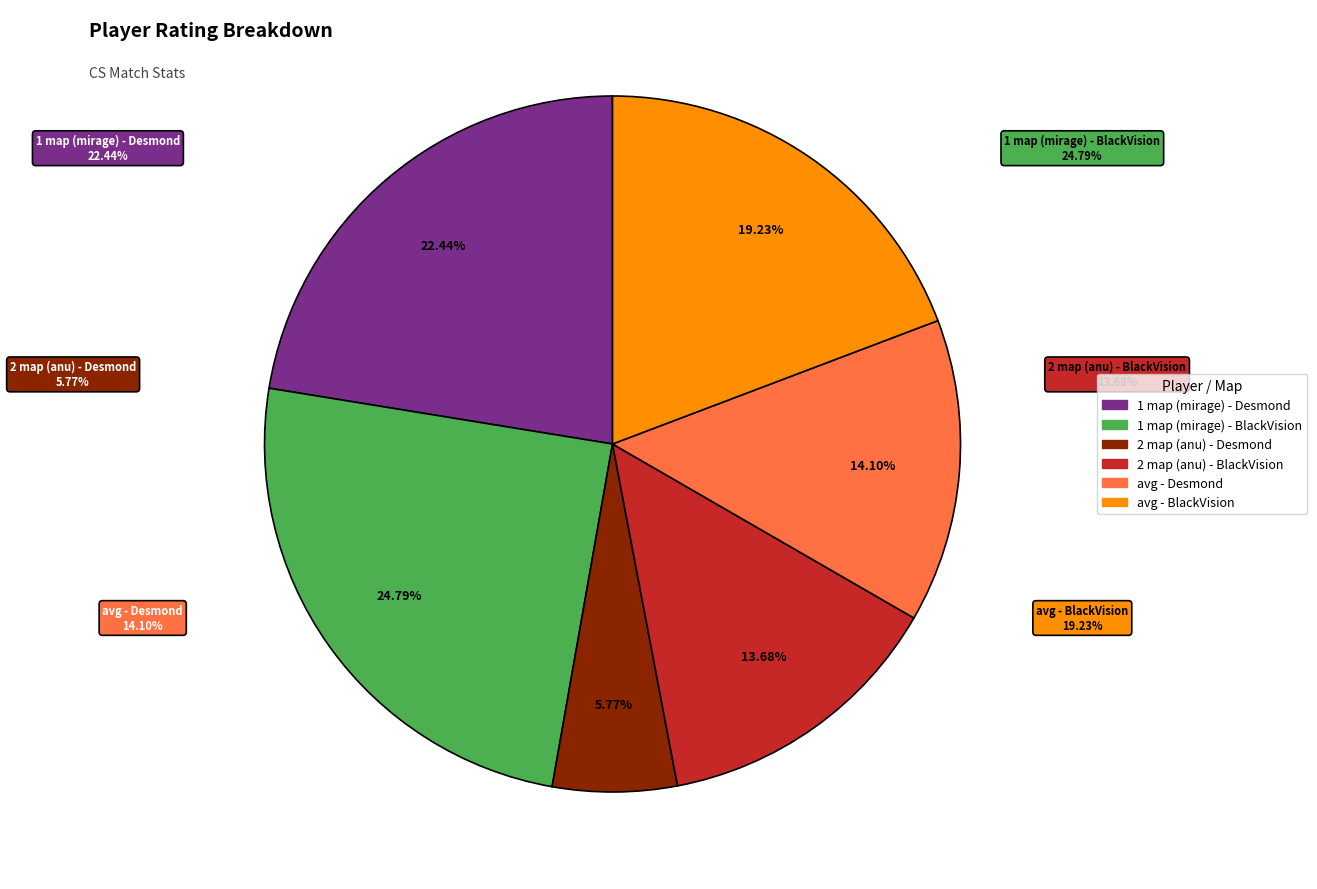

To the nearest percent, what is the difference between the largest and smallest slice percentages?

19%